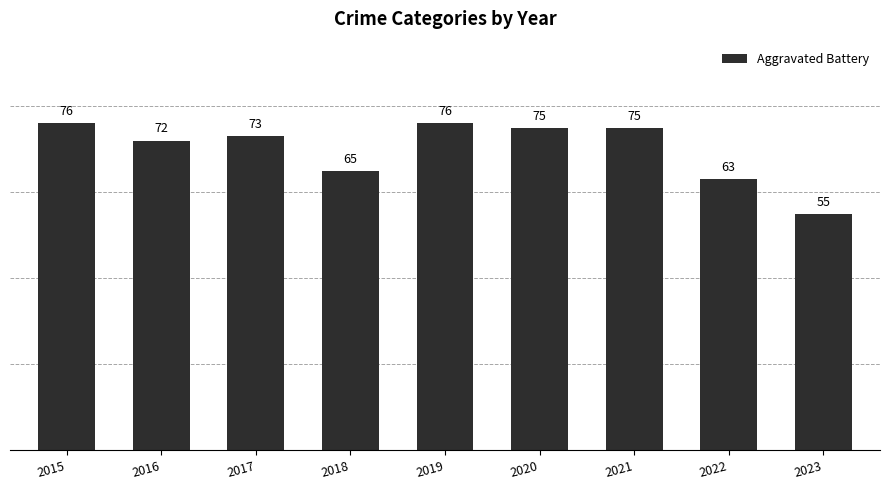

True or false: the data shows 24 at 2015.

False